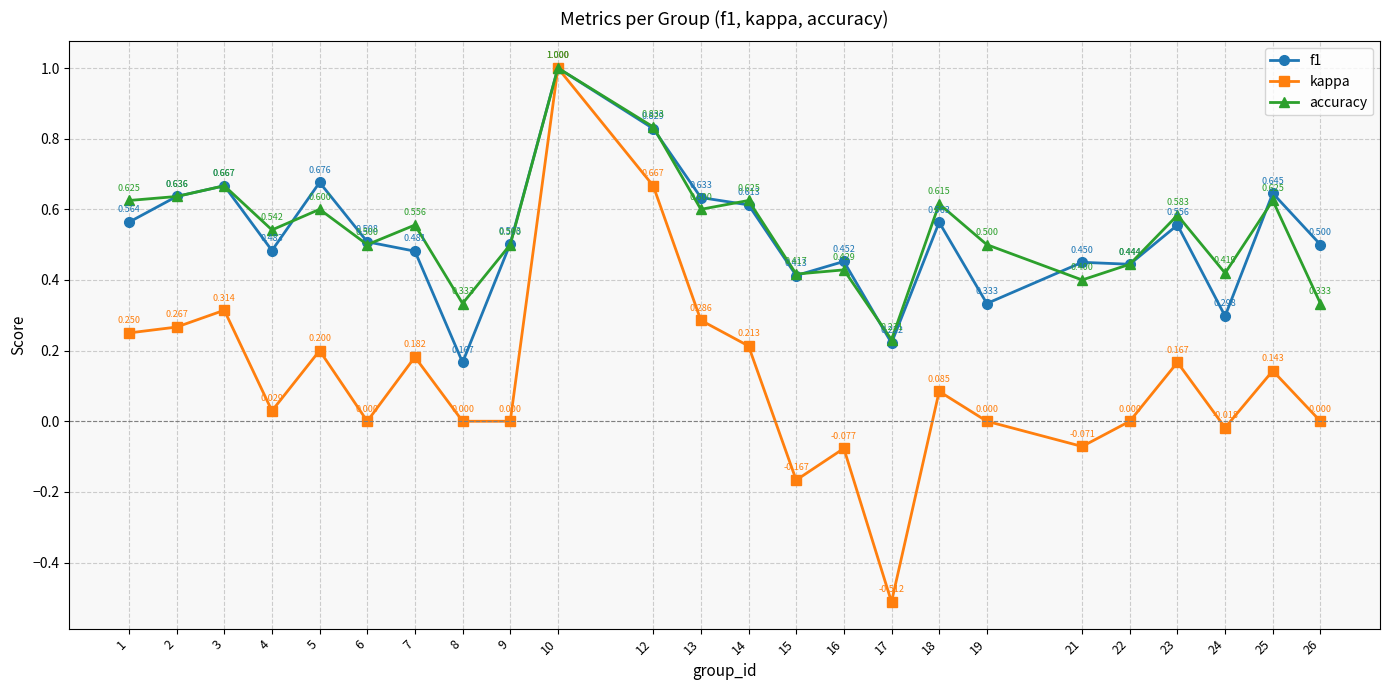

Read the accuracy value at 6.

0.5